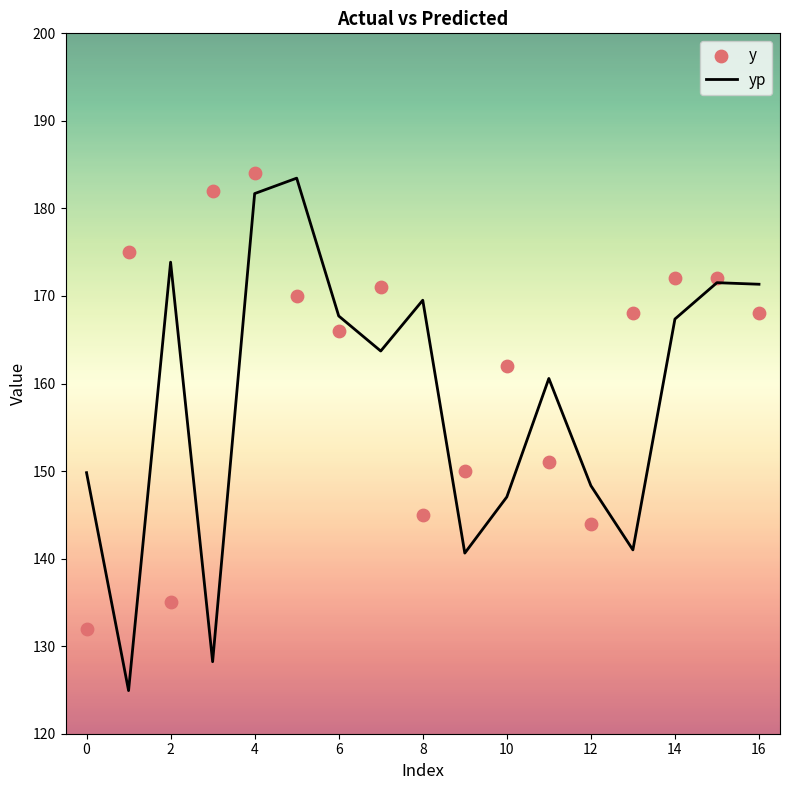

What are all the series names shown in the legend?

yp, y